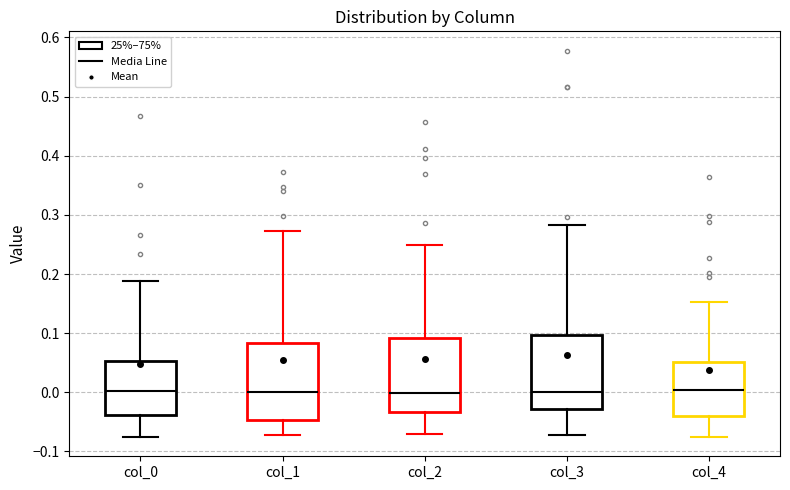

Reading left to right, read every box against the y-axis: the position of its median line, the range the box covers, and the ends of its whiskers. The values are not printed on the chart, so give them approximately, as read against the axis.

col_0: median 0.00, box -0.04 to 0.05, whiskers -0.08 to 0.19
col_1: median 0.00, box -0.05 to 0.08, whiskers -0.07 to 0.27
col_2: median 0.00, box -0.03 to 0.09, whiskers -0.07 to 0.25
col_3: median 0.00, box -0.03 to 0.10, whiskers -0.07 to 0.28
col_4: median 0.00, box -0.04 to 0.05, whiskers -0.08 to 0.15